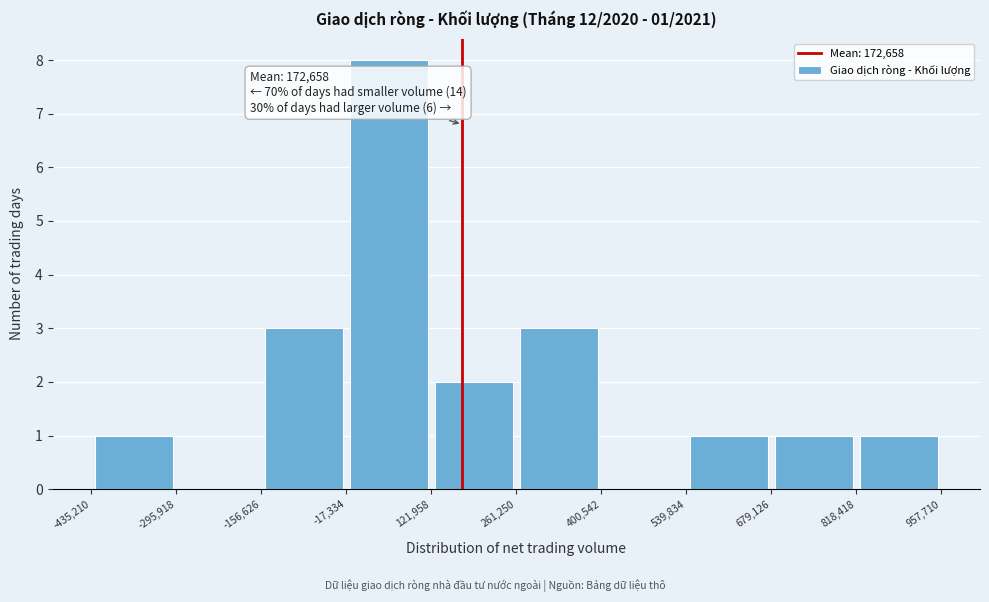

Over which range of the x-axis is the bar tallest?

-17,334 to 121,958